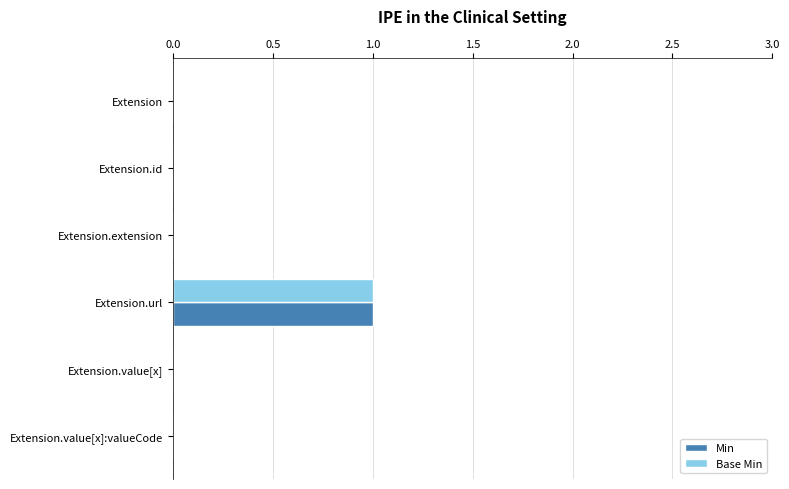

Is it true that Base Min equals 0 at Extension.extension?

True